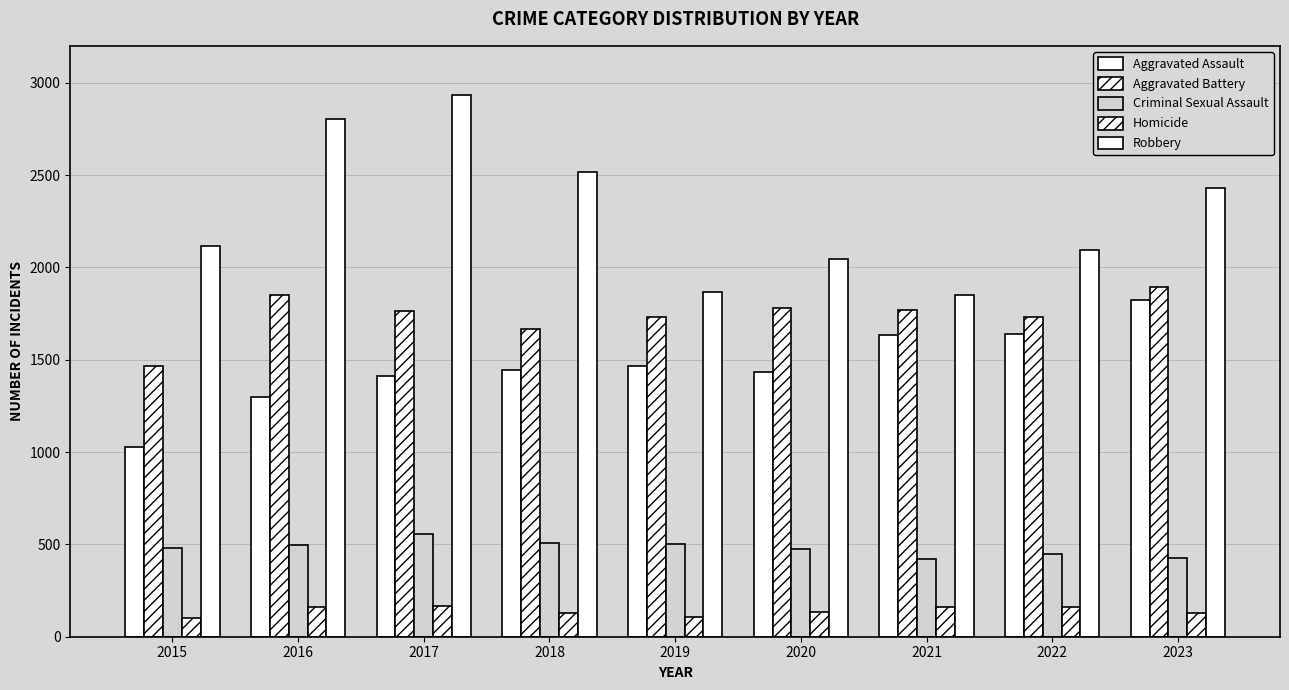

Reading left to right, transcribe all the data shown in this chart.

Aggravated Assault: 1030	1296	1412	1443	1468	1434	1635	1641	1824
Aggravated Battery: 1468	1850	1763	1668	1729	1780	1769	1731	1893
Criminal Sexual Assault: 483	497	556	507	504	475	421	450	427
Homicide: 99	163	169	128	106	134	159	162	131
Robbery: 2114	2805	2934	2515	1868	2043	1853	2095	2429